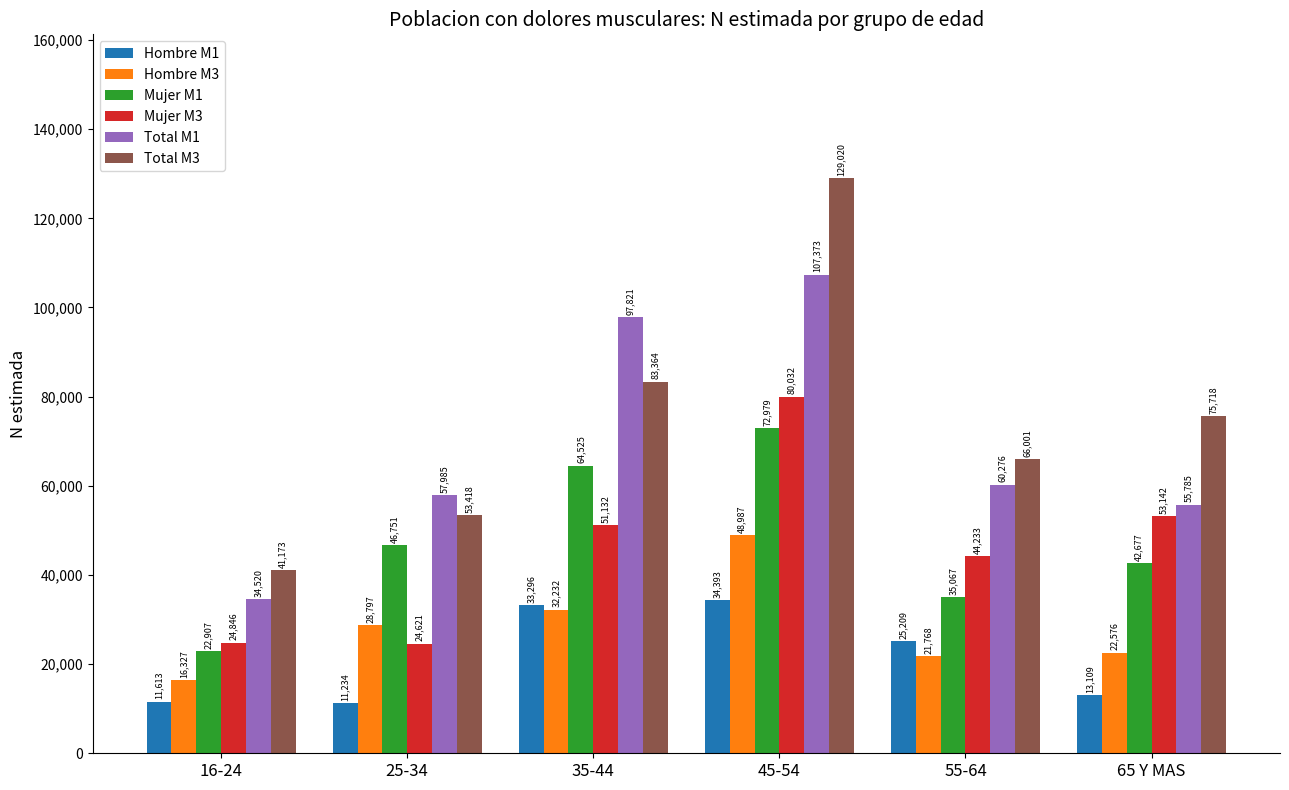

Where does the Total M3 series first go above 75718?

35-44